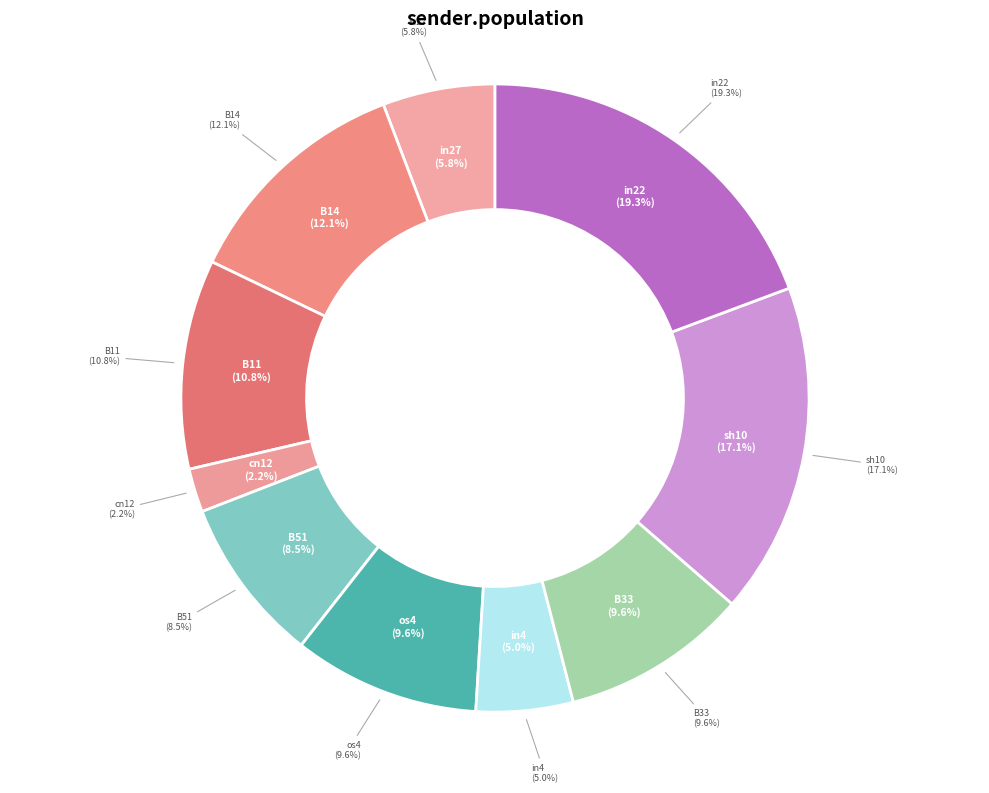

Between B51 and in4, which is larger?

B51